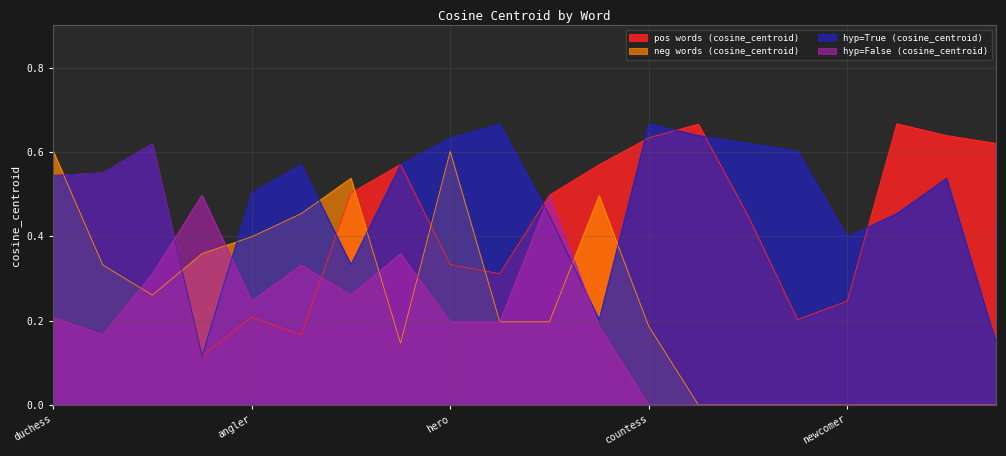

List the labels in order of hyp=False (cosine_centroid) value, smallest first.

countess, temptress, nymph, lion, newcomer, daughter, barmaid, governess, grandma, widow, hero, comrade, duchess, angler, mommy, waitress, scorer, wife, womanizer, buck